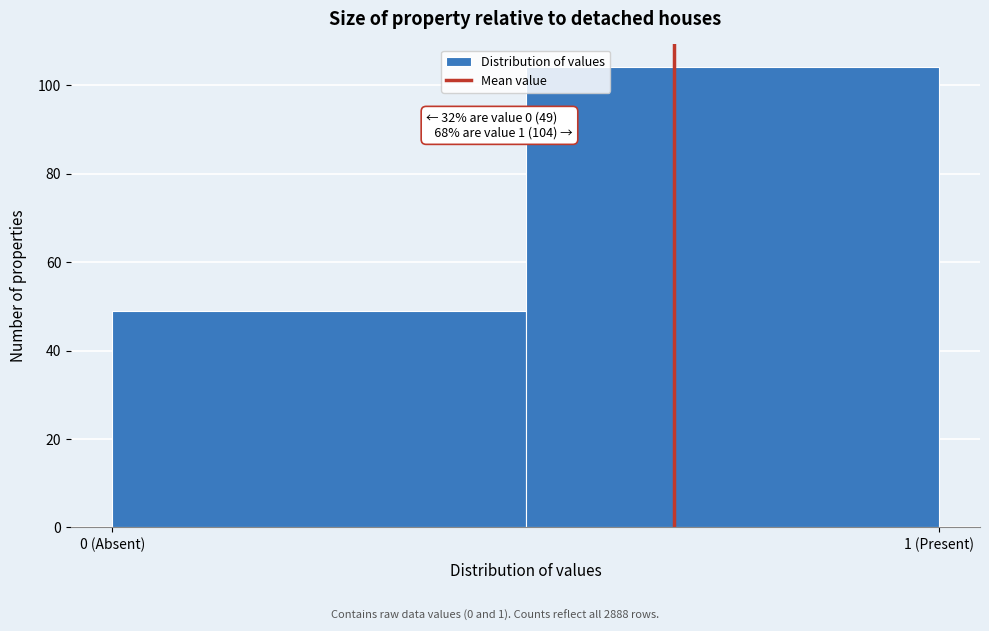

Reading right to left, what are all the values shown in this chart?

1 (Present)=104	0 (Absent)=49